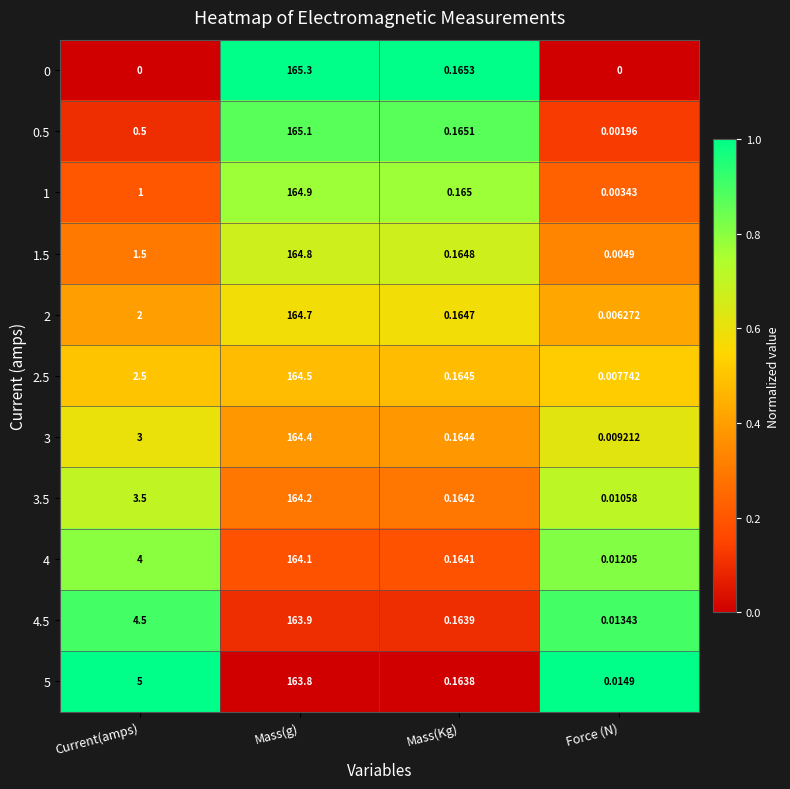

Which series has the largest total across all categories?

5